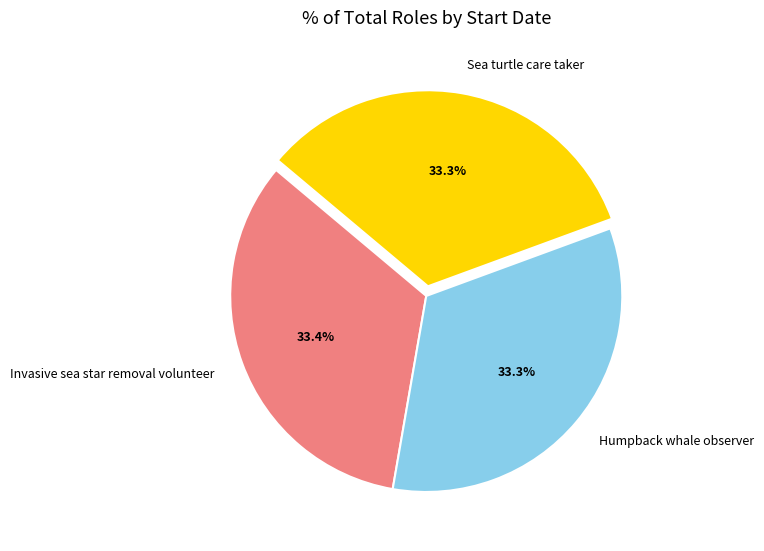

Count the number of slices in the pie.

3